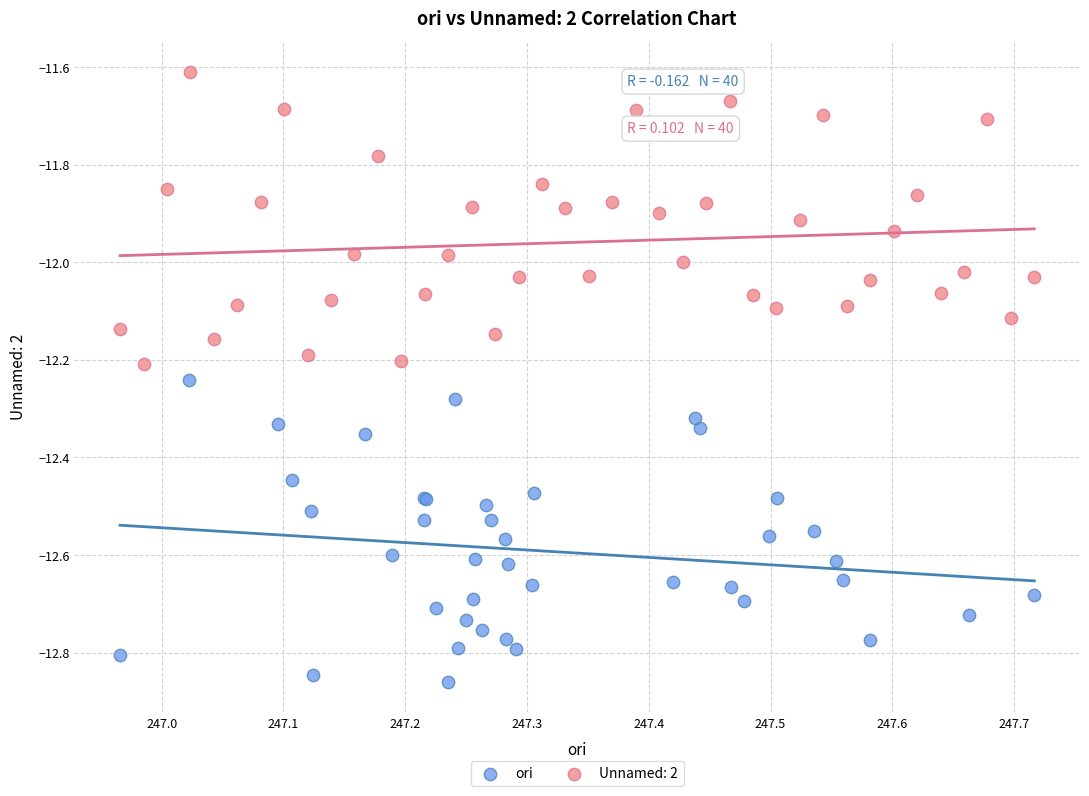

Which series contains the lowest Y value?

ori